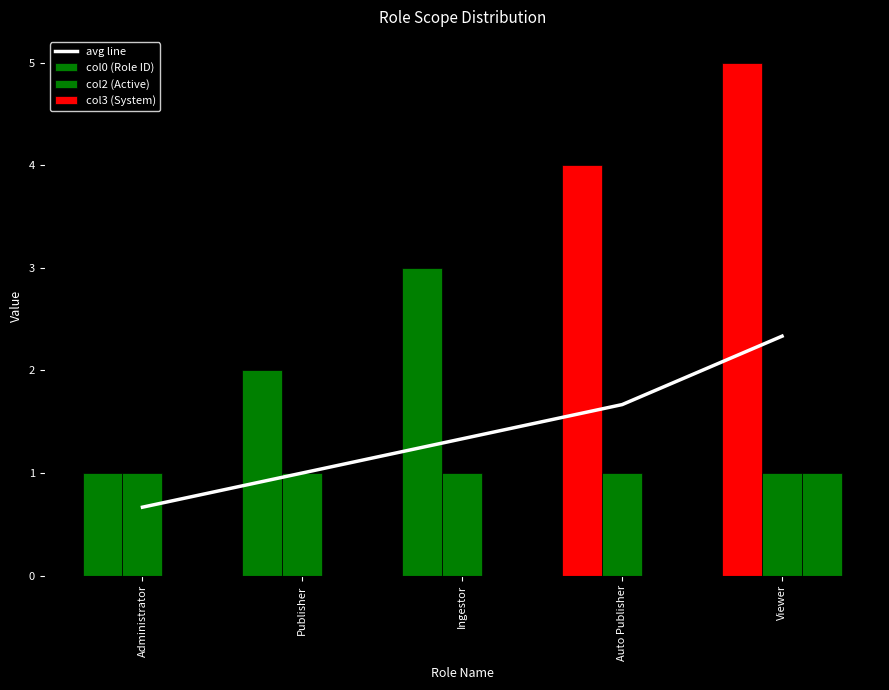

What is the label of the 3rd bar from the left?

Ingestor